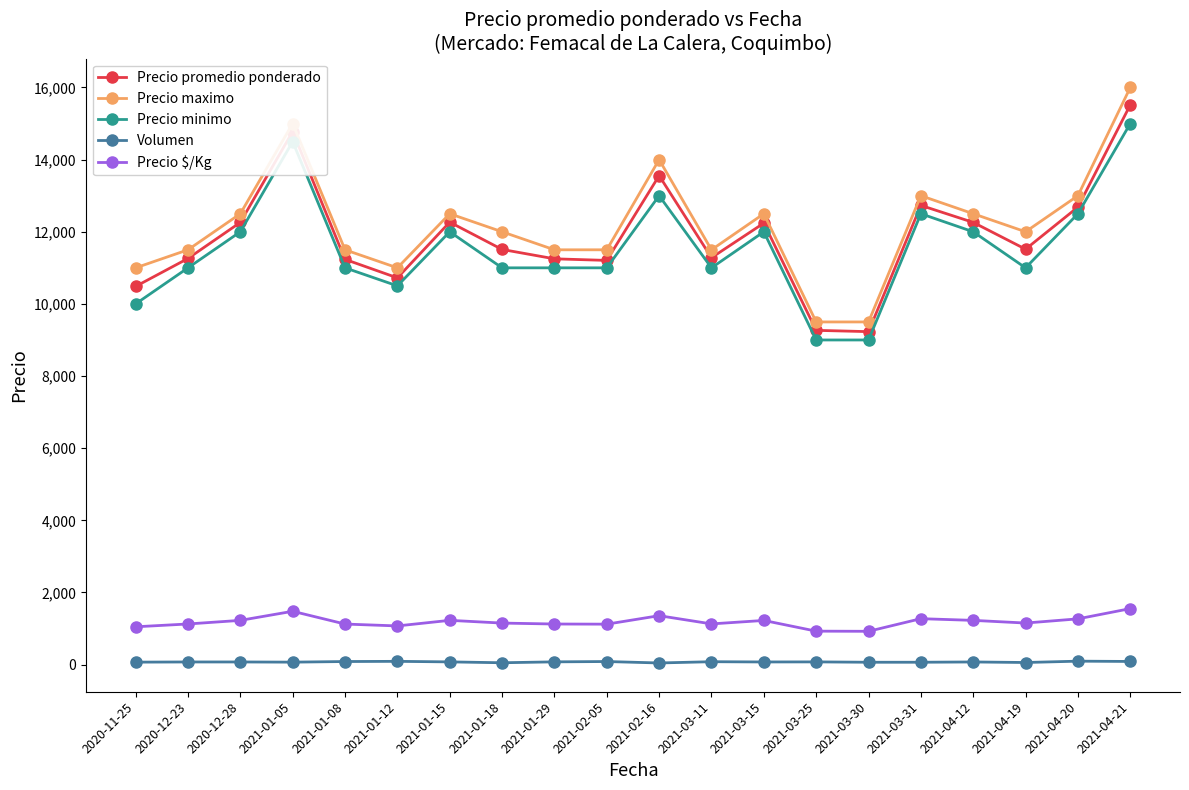

What position from the right is 2021-01-05?

17